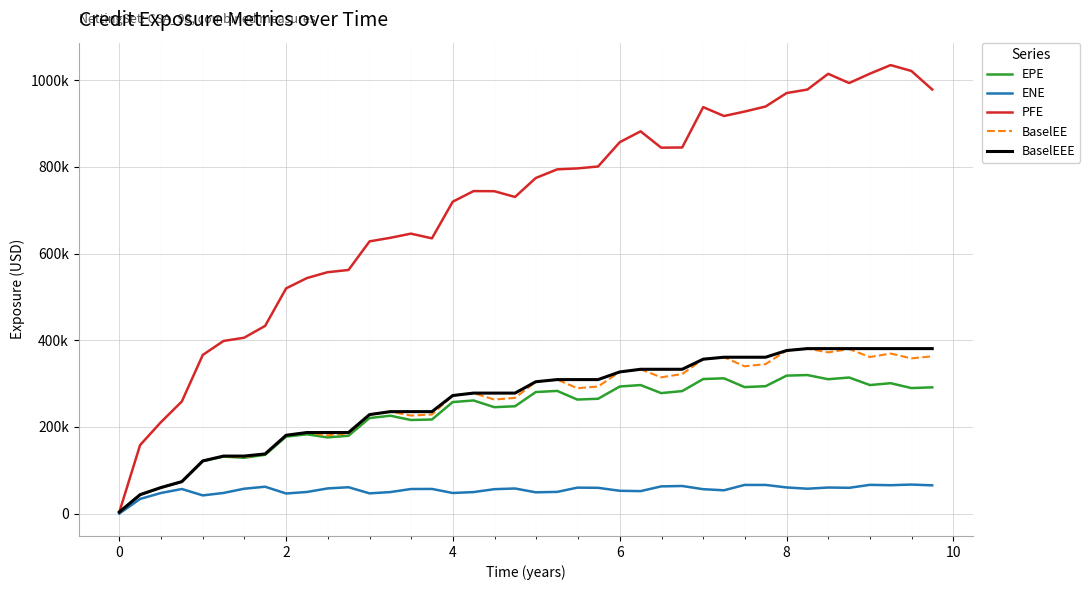

What are all the series names shown in the legend?

EPE, ENE, PFE, BaselEE, BaselEEE